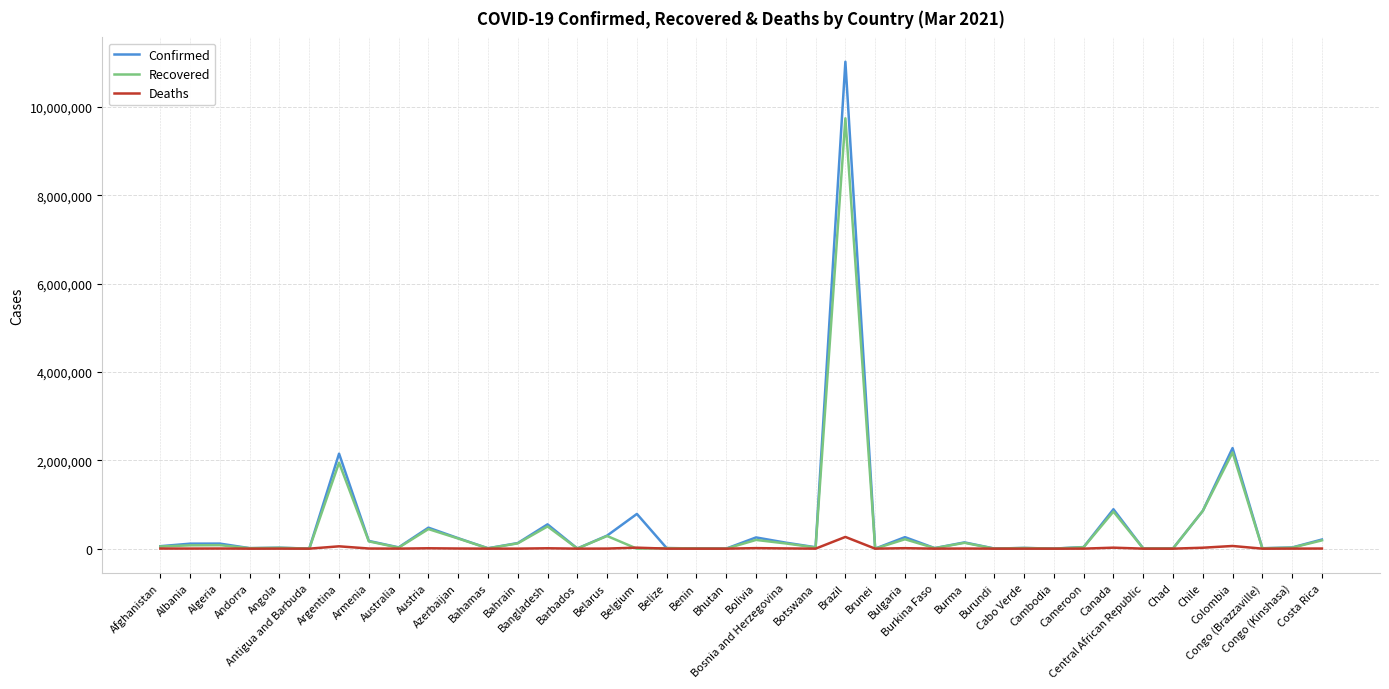

How many categories are shown in the chart?

40